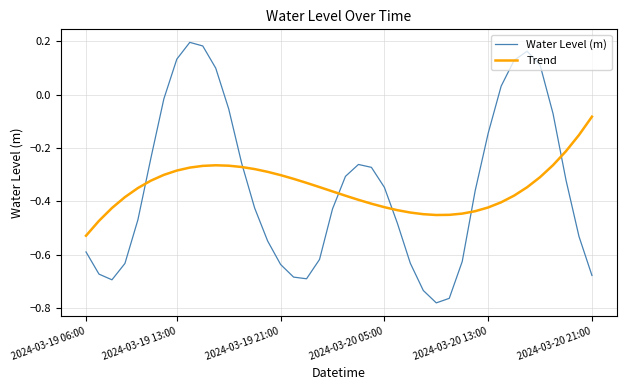

Which series has the widest spread of values?

Water Level (m)